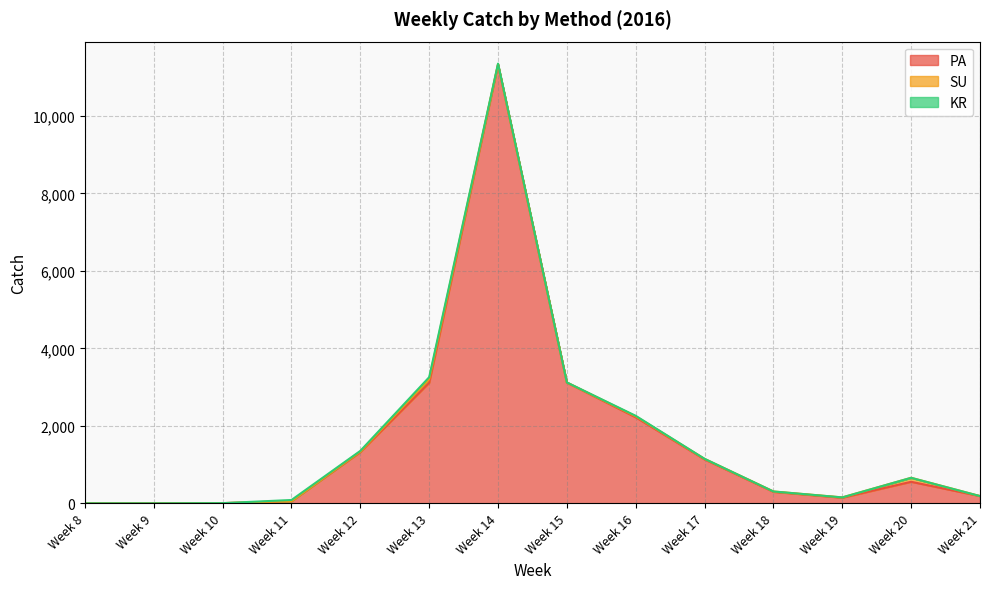

Which category has the highest value across all series?

Week 14